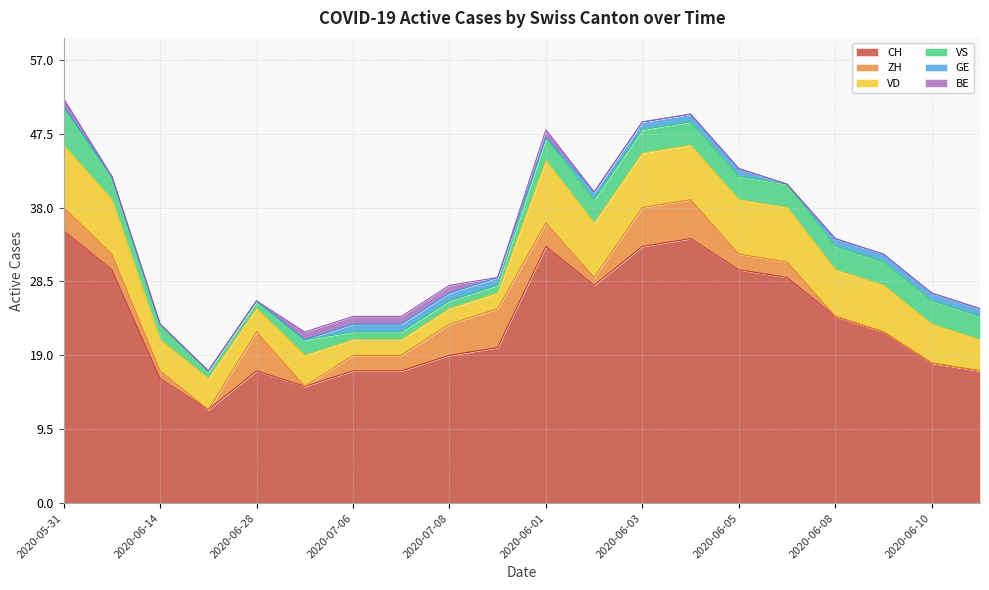

True or false: VS has more than 1 interior local peaks.

False